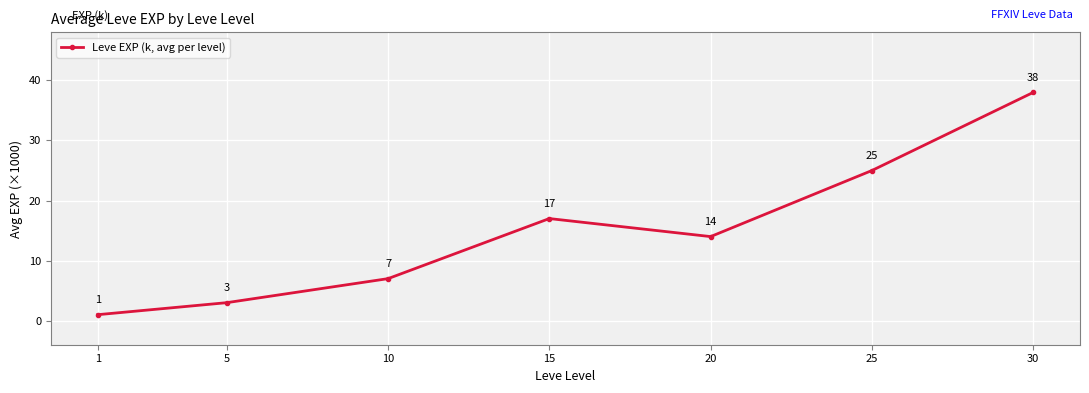

Reading left to right, what are all the values shown in this chart?

1=1	5=3	10=7	15=17	20=14	25=25	30=38